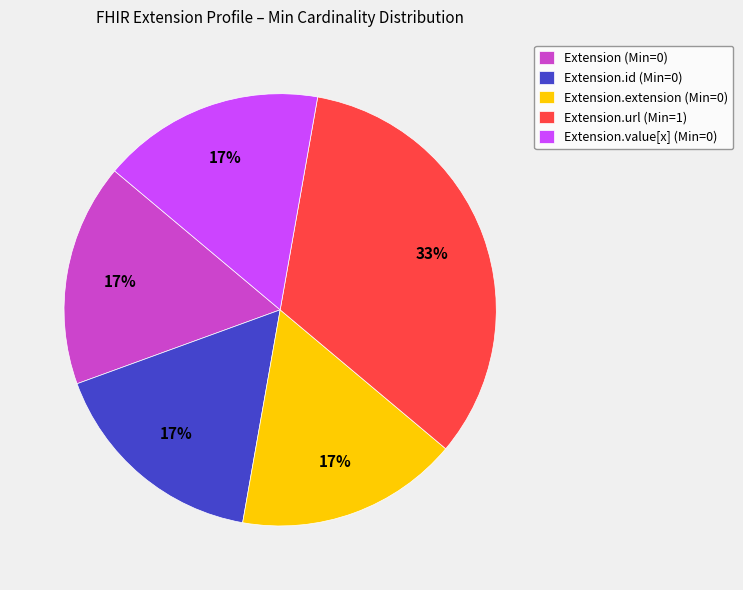

Does any single category account for the majority?

No